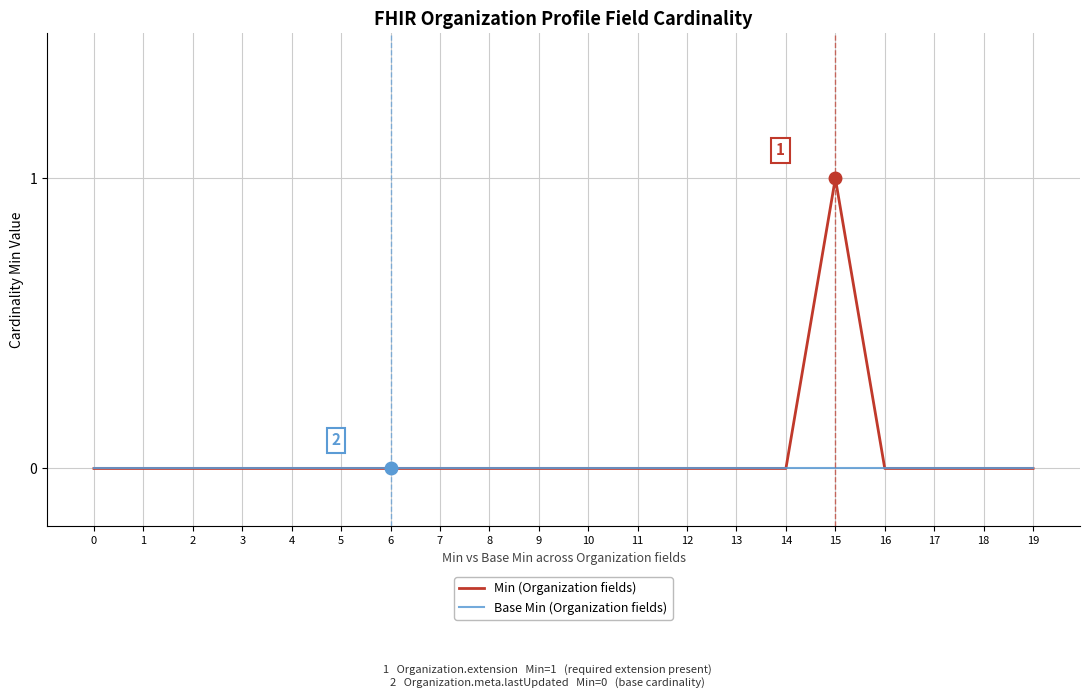

Reading left to right, what are all the values shown in this chart?

Min (Organization fields): 0=0	1=0	2=0	3=0	4=0	5=0	6=0	7=0	8=0	9=0	10=0	11=0	12=0	13=0	14=0	15=1	16=0	17=0	18=0	19=0
Base Min (Organization fields): 0=0	1=0	2=0	3=0	4=0	5=0	6=0	7=0	8=0	9=0	10=0	11=0	12=0	13=0	14=0	15=0	16=0	17=0	18=0	19=0